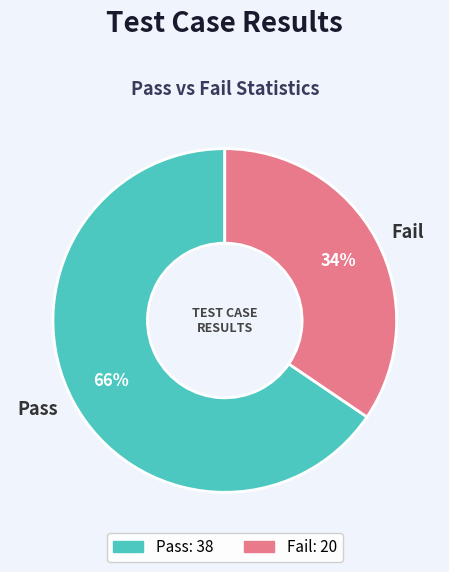

Between Pass and Fail, which is larger?

Pass